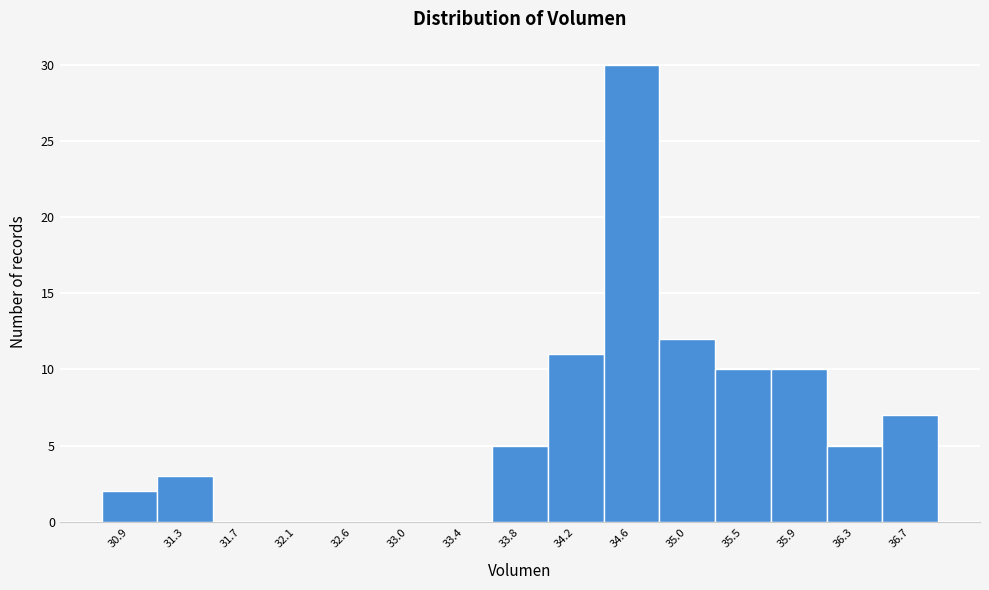

Reading left to right, transcribe this chart: for each bar, give the range it covers on the x-axis and its height. Neither the bar edges nor the heights are printed on the chart, so give them approximately, as read against the axes.

30.70 to 31.10: 2
31.10 to 31.50: 3
31.50 to 31.95: 0
31.95 to 32.35: 0
32.35 to 32.75: 0
32.75 to 33.15: 0
33.15 to 33.60: 0
33.60 to 34.00: 5
34.00 to 34.40: 11
34.40 to 34.85: 30
34.85 to 35.25: 12
35.25 to 35.65: 10
35.65 to 36.05: 10
36.05 to 36.50: 5
36.50 to 36.90: 7